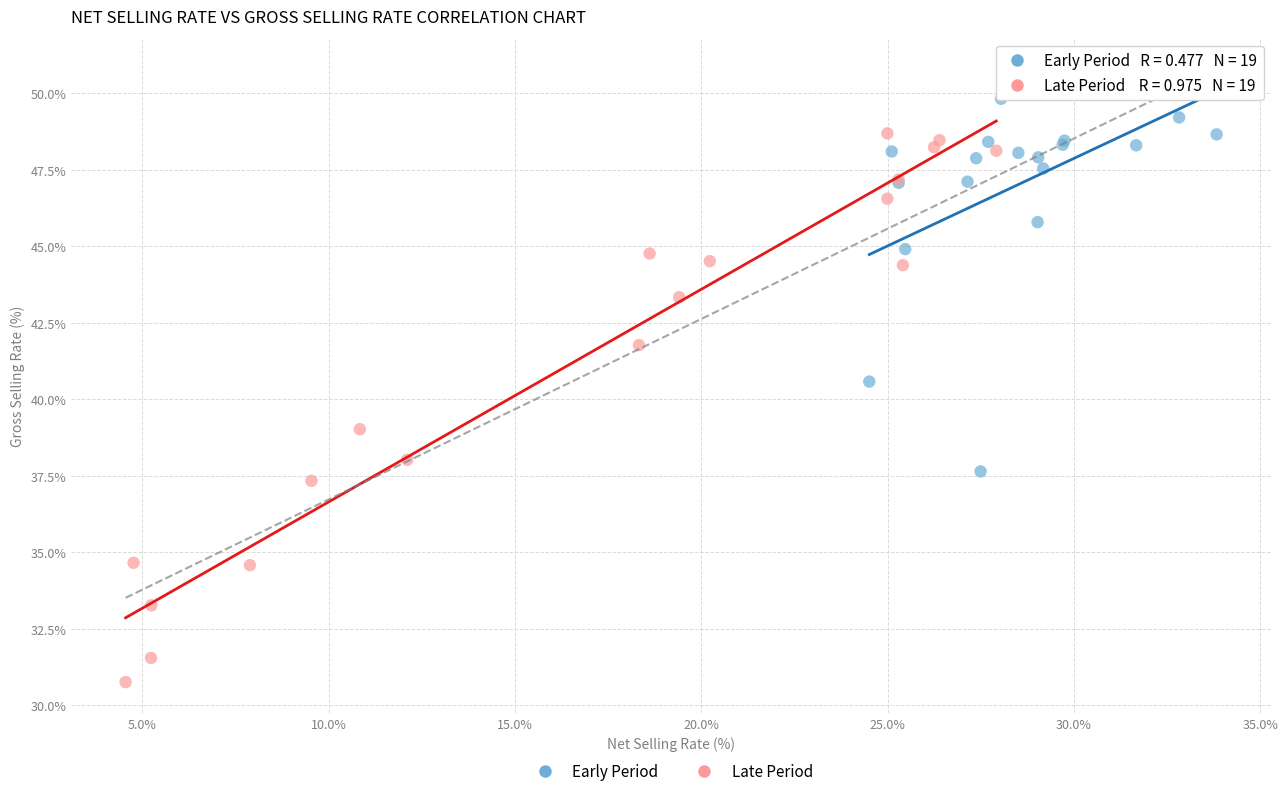

Which series has the largest Y range (max minus min)?

Late Period